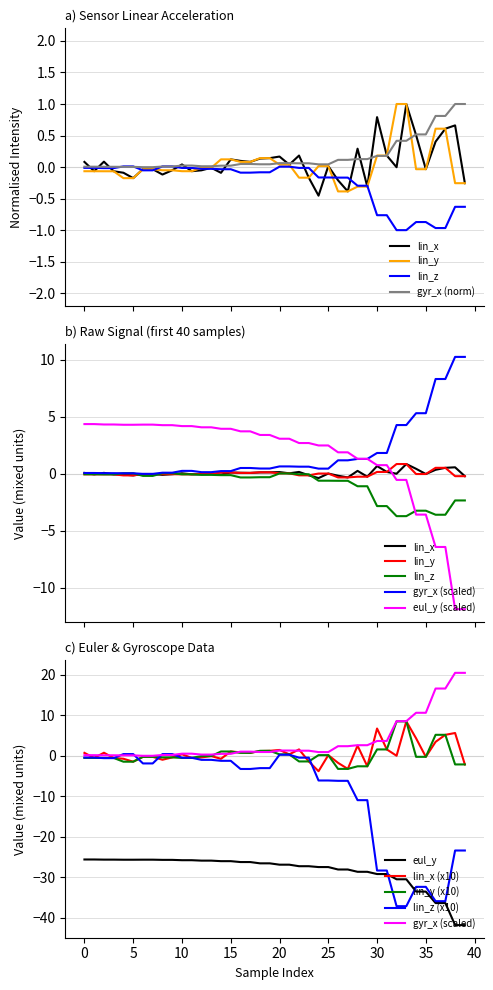

Reading left to right, transcribe all the data shown in this chart.

lin_x: 0.1	-0.1	0.1	-0.1	-0.1	-0.2	-0.0	-0.0	-0.1	-0.1	0.0	-0.1	-0.1	-0.0	-0.1	0.1	0.1	0.1	0.1	0.1	0.2	0.0	0.2	-0.2	-0.5	0.0	-0.2	-0.4	0.3	-0.3	0.8	0.2	-0.0	1.0	0.5	-0.0	0.4	0.6	0.7	-0.3
lin_y: -0.1	-0.1	-0.1	-0.1	-0.2	-0.2	-0.0	-0.0	-0.1	-0.1	-0.1	-0.1	-0.0	-0.0	0.1	0.1	0.1	0.1	0.1	0.1	0.0	0.0	-0.2	-0.2	0.0	0.0	-0.4	-0.4	-0.3	-0.3	0.2	0.2	1.0	1.0	-0.0	-0.0	0.6	0.6	-0.3	-0.3
lin_z: -0.0	-0.0	-0.0	-0.0	0.0	0.0	-0.1	-0.1	0.0	0.0	-0.0	-0.0	-0.0	-0.0	-0.0	-0.0	-0.1	-0.1	-0.1	-0.1	0.0	0.0	-0.0	-0.0	-0.2	-0.2	-0.2	-0.2	-0.3	-0.3	-0.8	-0.8	-1.0	-1.0	-0.9	-0.9	-1.0	-1.0	-0.6	-0.6
eul_y: 4.3	4.3	4.3	4.3	4.3	4.3	4.3	4.3	4.3	4.3	4.2	4.2	4.1	4.1	3.9	3.9	3.7	3.7	3.4	3.4	3.1	3.1	2.7	2.7	2.5	2.5	1.9	1.9	1.3	1.3	0.7	0.7	-0.5	-0.5	-3.6	-3.6	-6.4	-6.4	-11.9	-11.9
gyr_x: 0.0	0.0	0.0	0.0	0.0	0.0	-0.0	-0.0	0.0	0.0	0.0	0.0	0.0	0.0	0.0	0.0	0.0	0.0	0.0	0.0	0.1	0.1	0.1	0.1	0.0	0.0	0.1	0.1	0.1	0.1	0.2	0.2	0.4	0.4	0.5	0.5	0.8	0.8	1.0	1.0